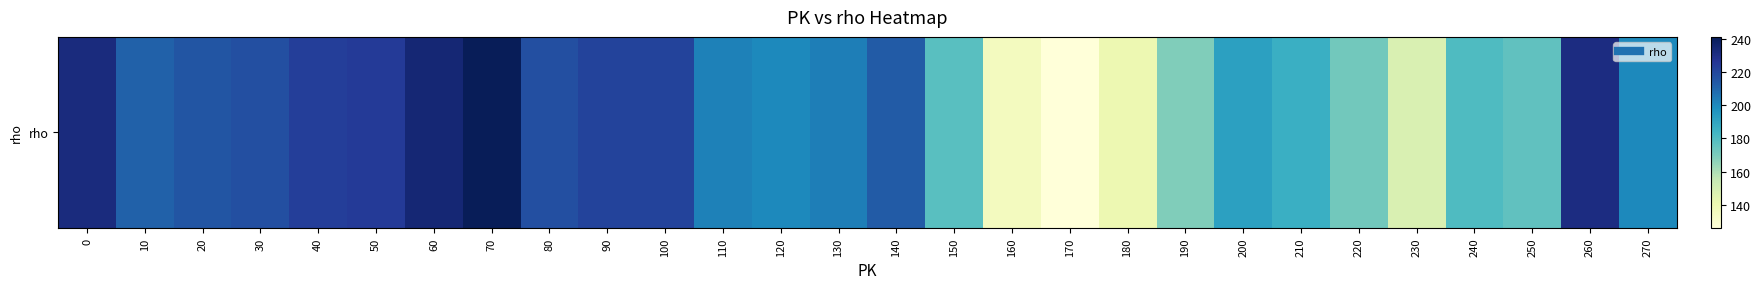

How many values are below 203?

14